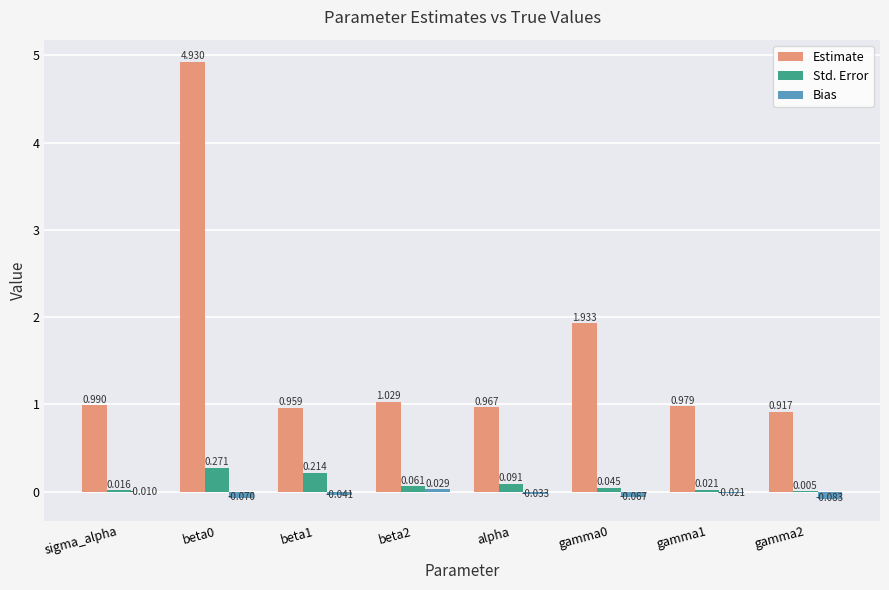

Where is Bias nearest to the value 0?

sigma_alpha